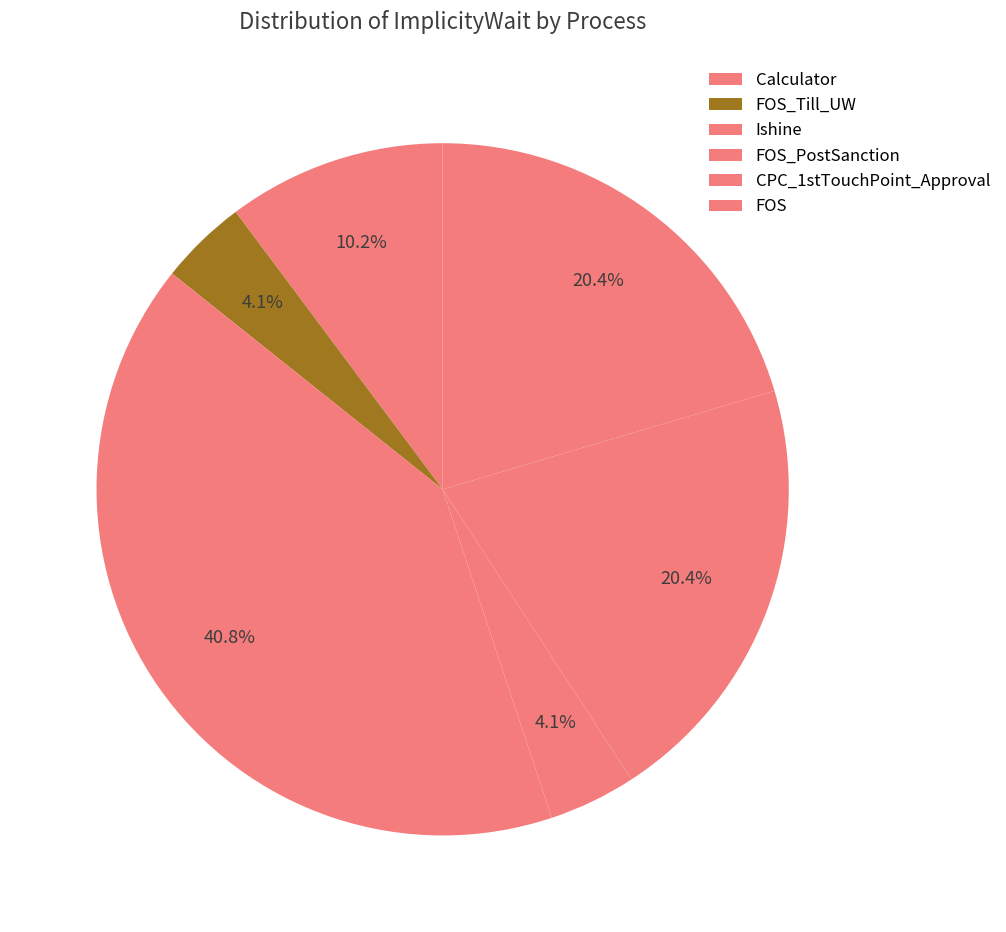

What portion of the pie excludes Calculator?

89.8%